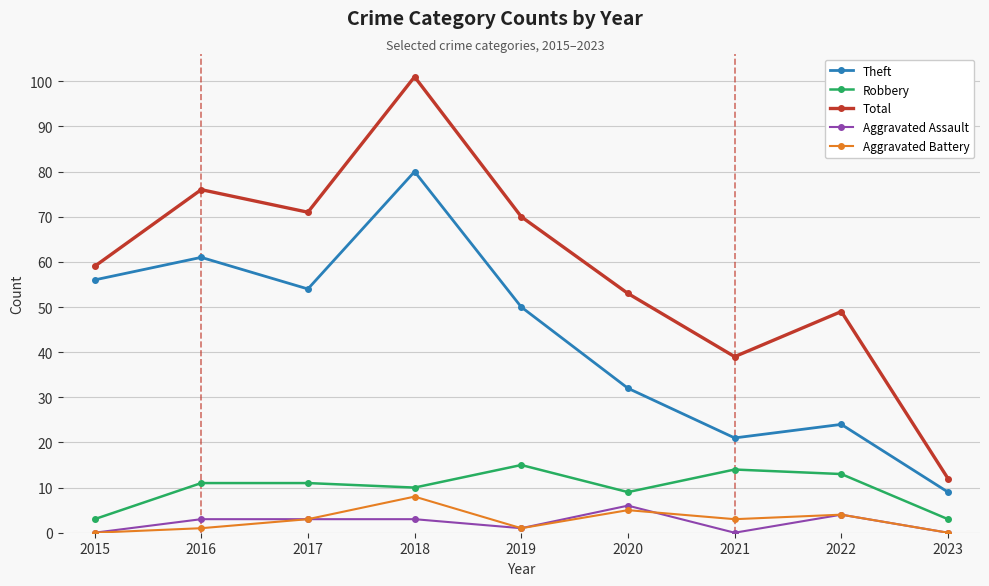

What is the difference between the second highest and minimum values in the Robbery series?

11